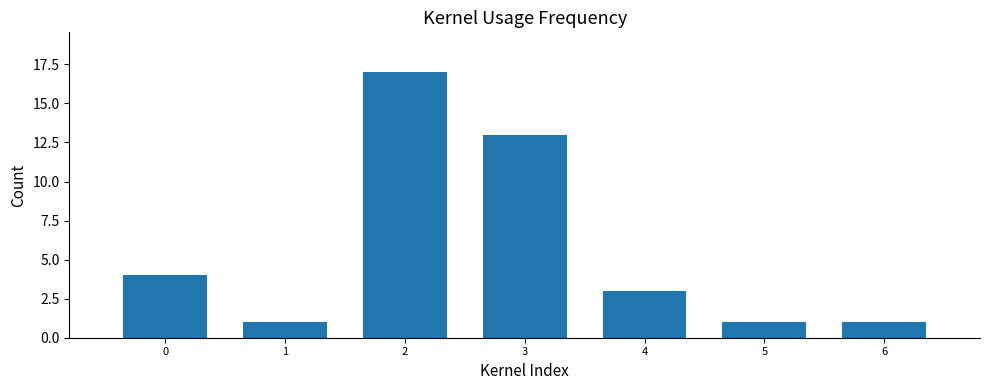

At which label is the value closest to 9?

3